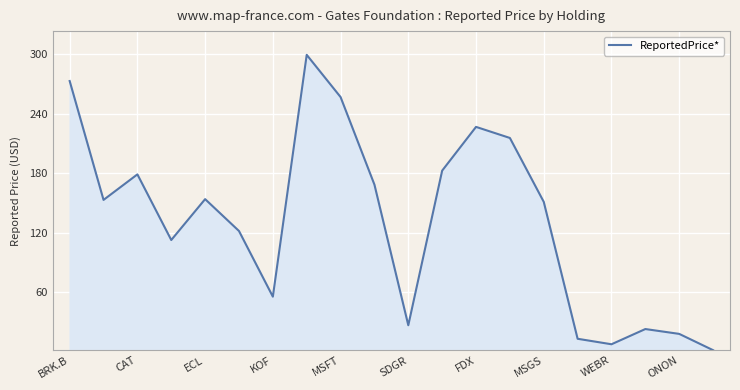

True or false: there are more than 2 points higher than both neighbors.

True